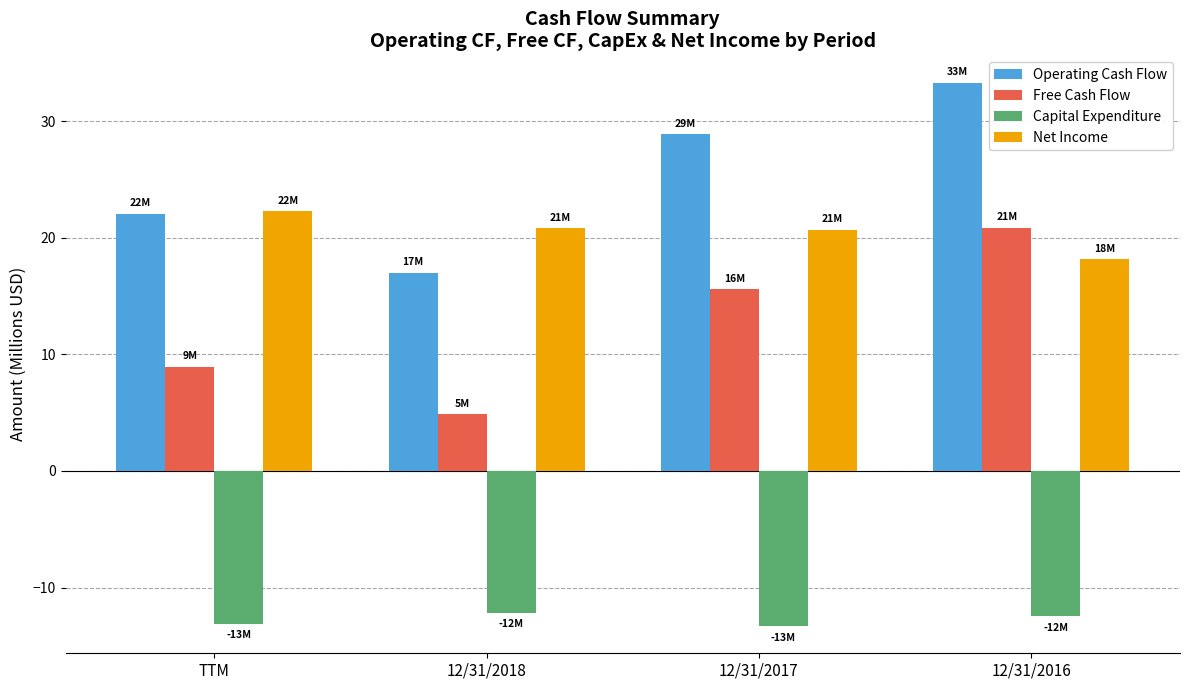

At which label is Operating Cash Flow closest to 25?

TTM